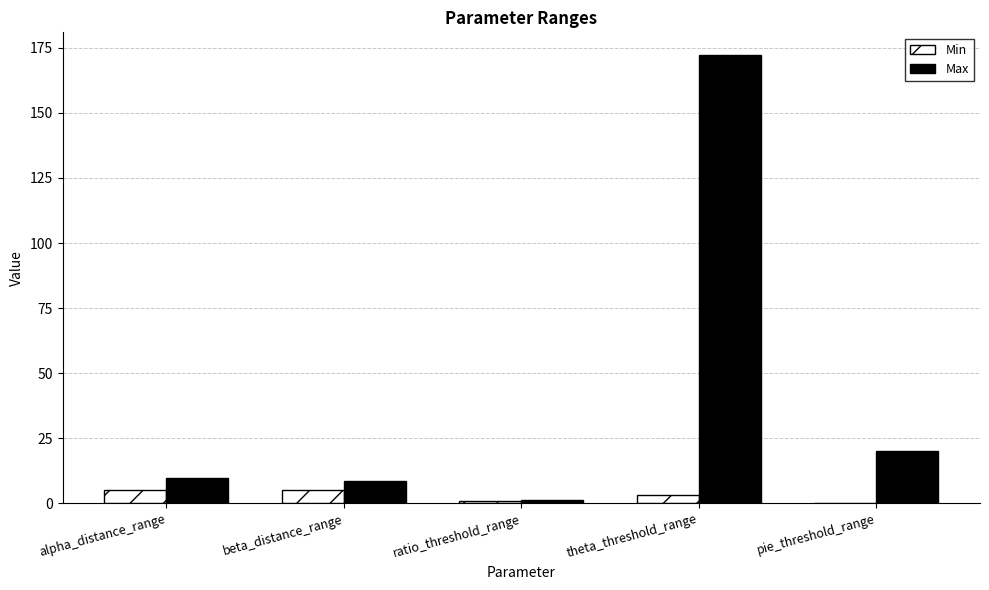

At which label is Max closest to 86?

pie_threshold_range